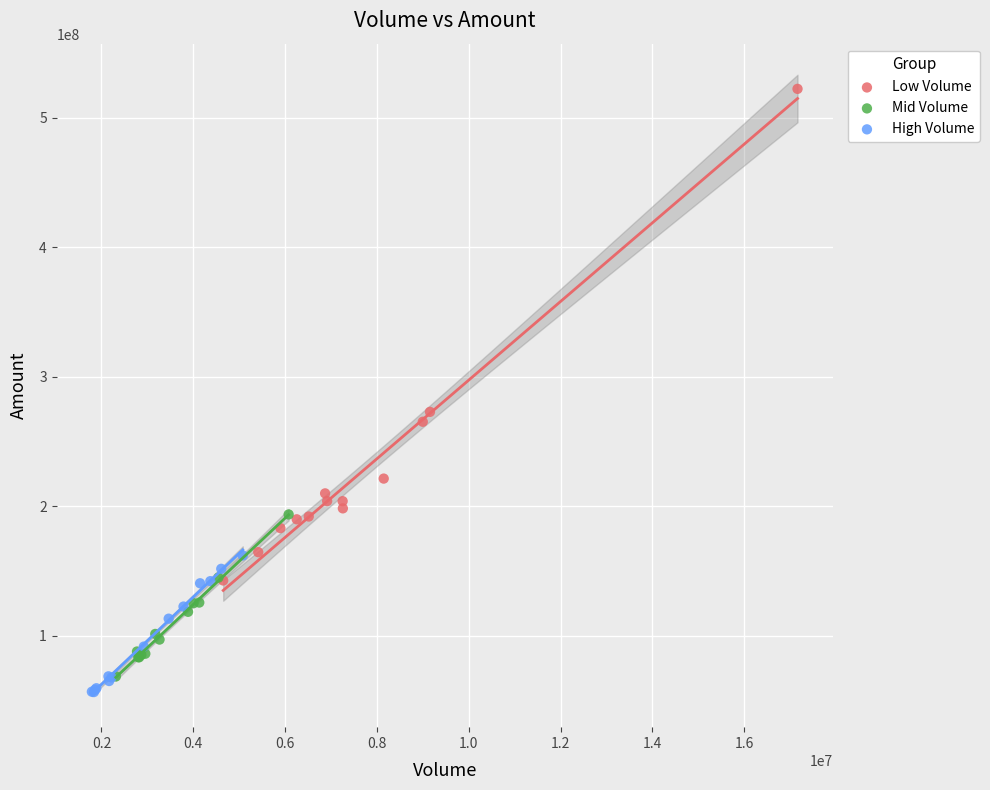

Which series contains the highest Y value?

Low Volume